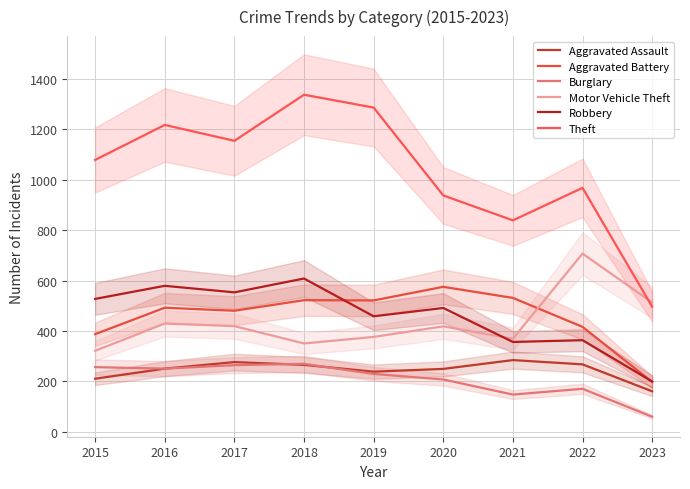

Is it true that Motor Vehicle Theft equals 376 at 2019?

True